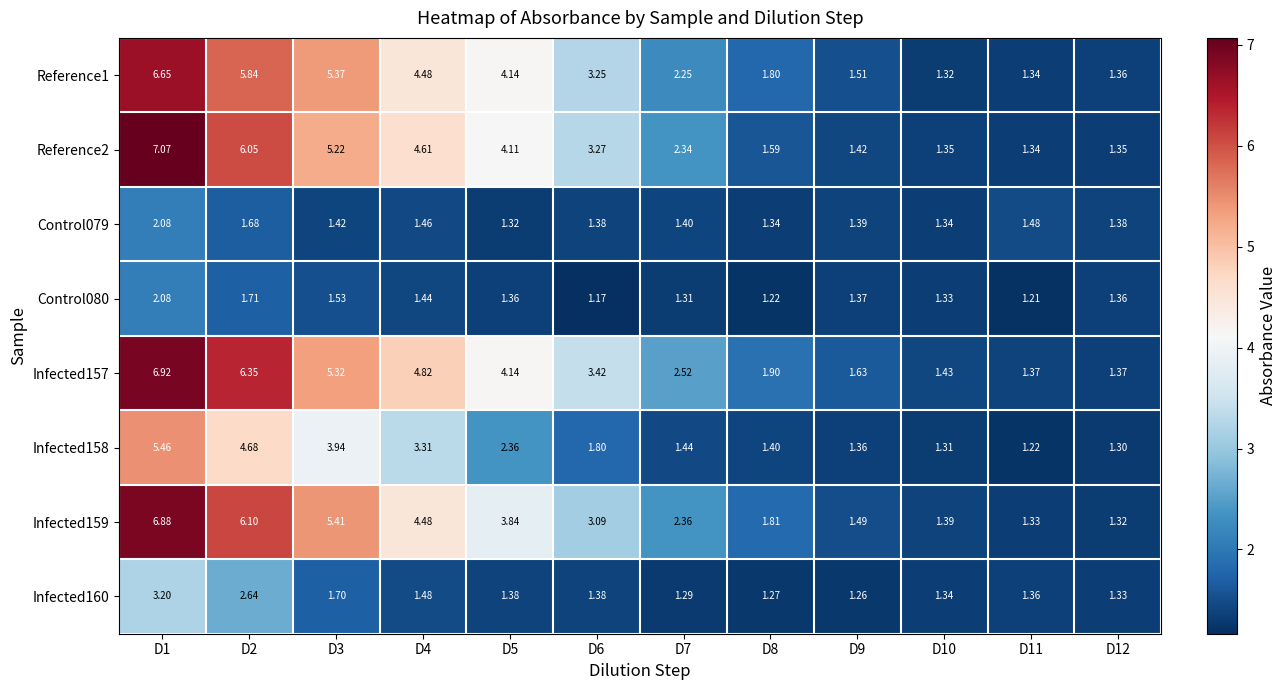

Is the value of Infected157 at D6 greater than the value of Reference2 at D3?

No